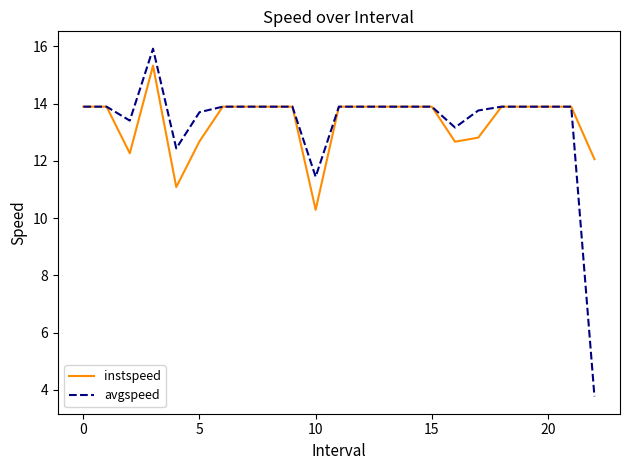

List the series in order of their peak value, highest first.

avgspeed, instspeed